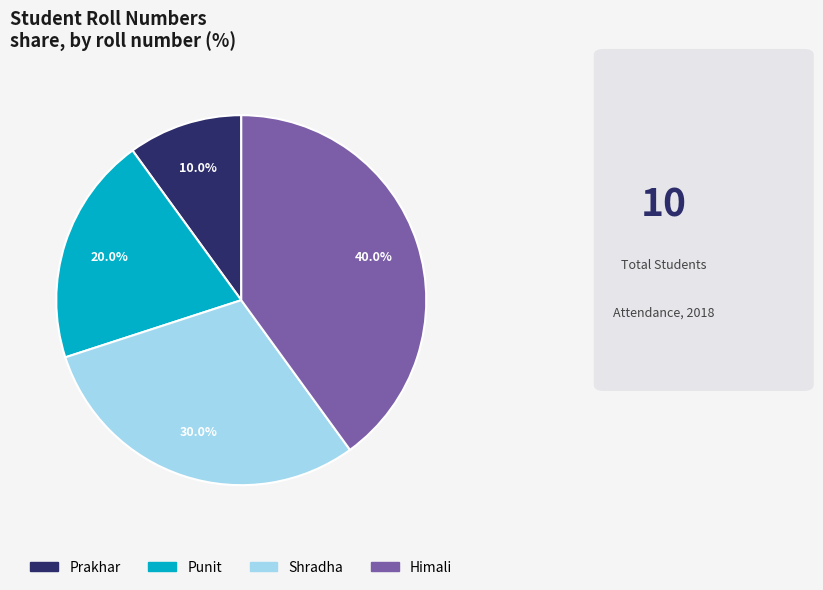

The Prakhar slice represents 16% of the pie. True or false?

False